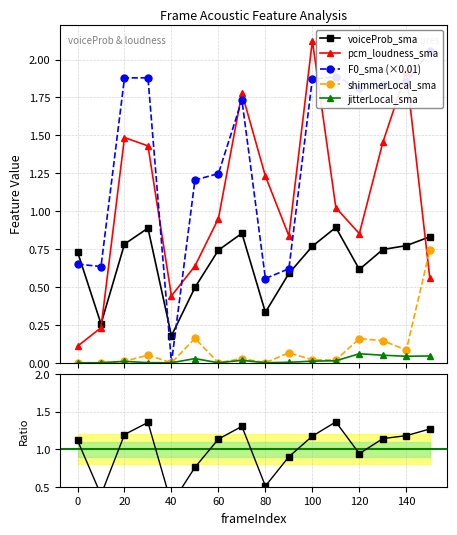

True or false: shimmerLocal_sma has more than 0 interior local peaks.

True